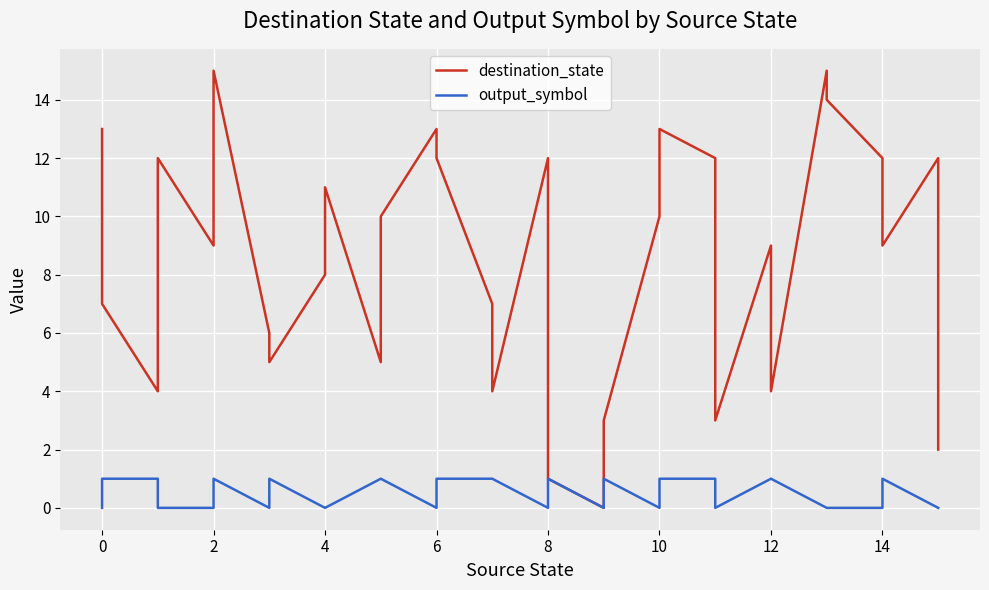

How many values in output_symbol are above zero?

16